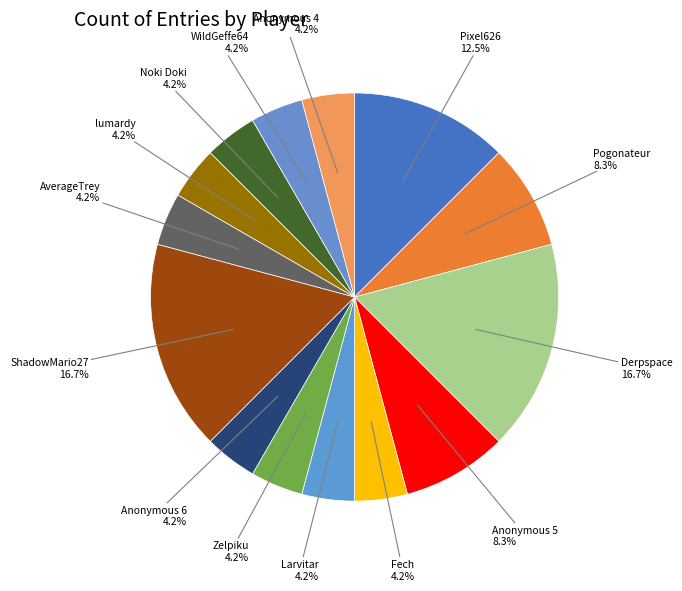

Is WildGeffe64 the majority of the pie?

No